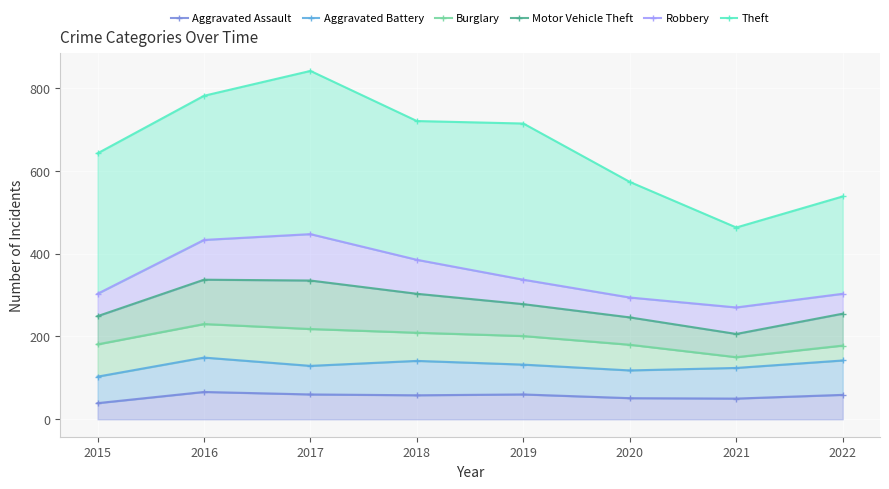

Where is the first local maximum for Robbery?

2017